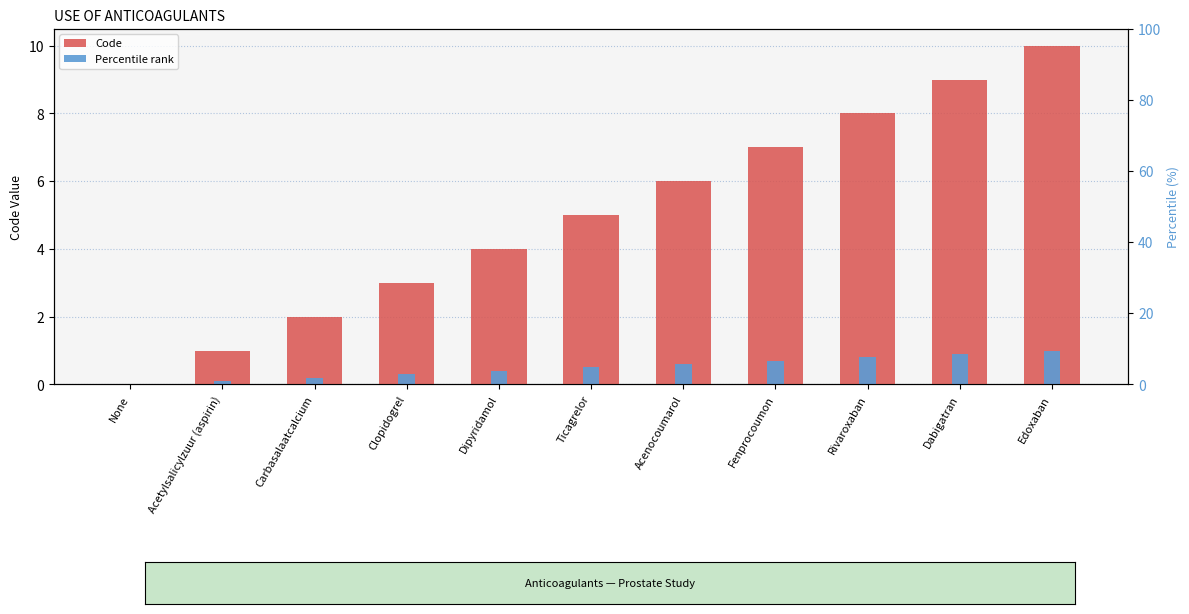

What are all the series names shown in the legend?

Code, Percentile rank